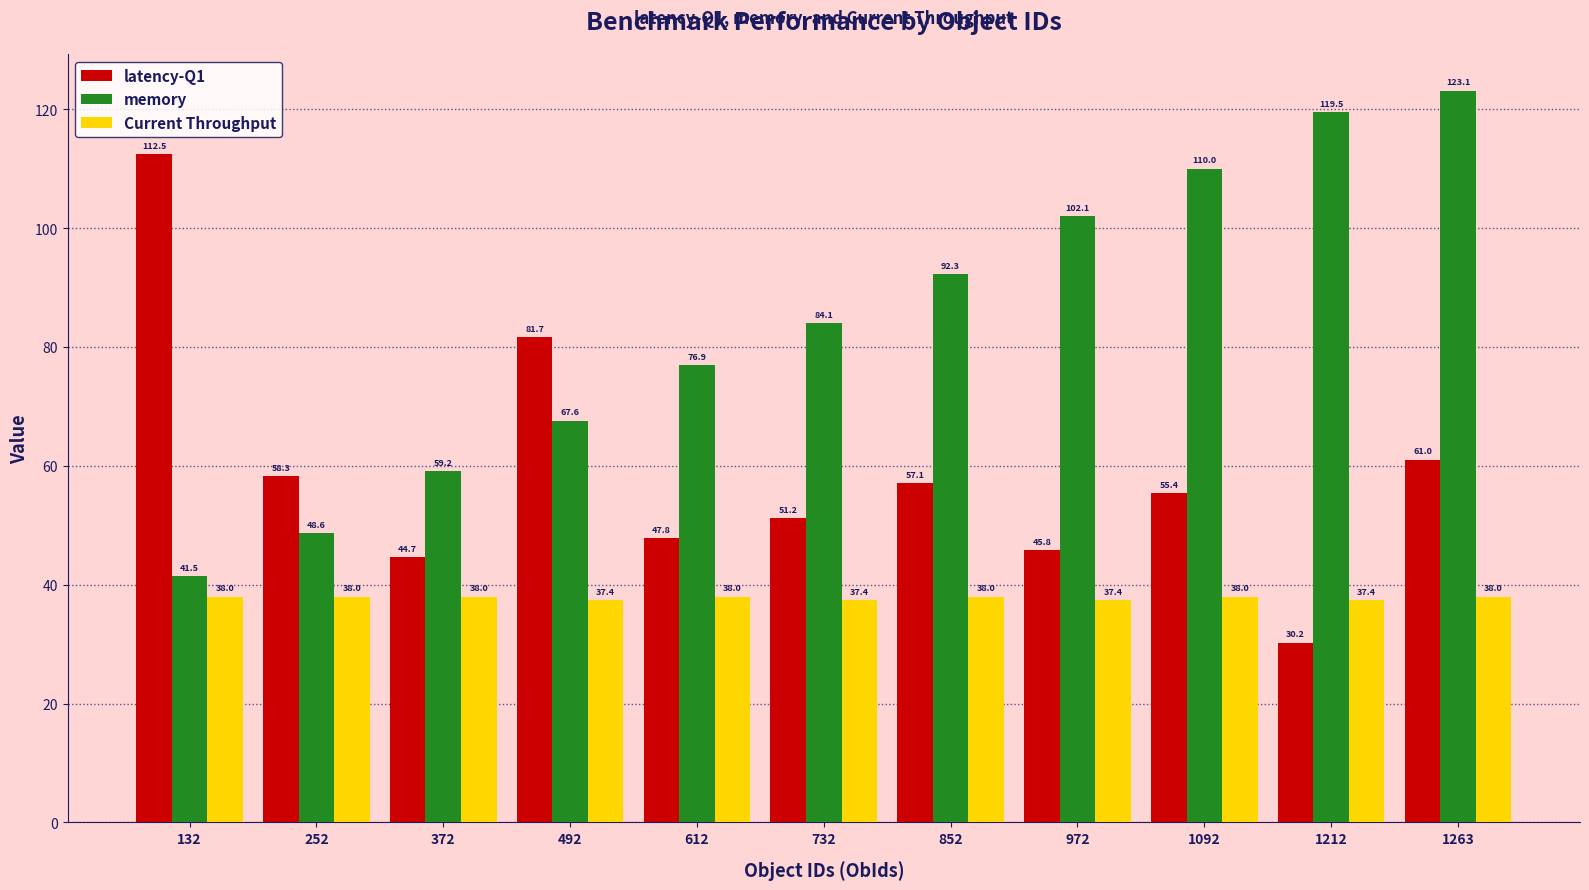

What is the average value of the latency-Q1 series?

58.7